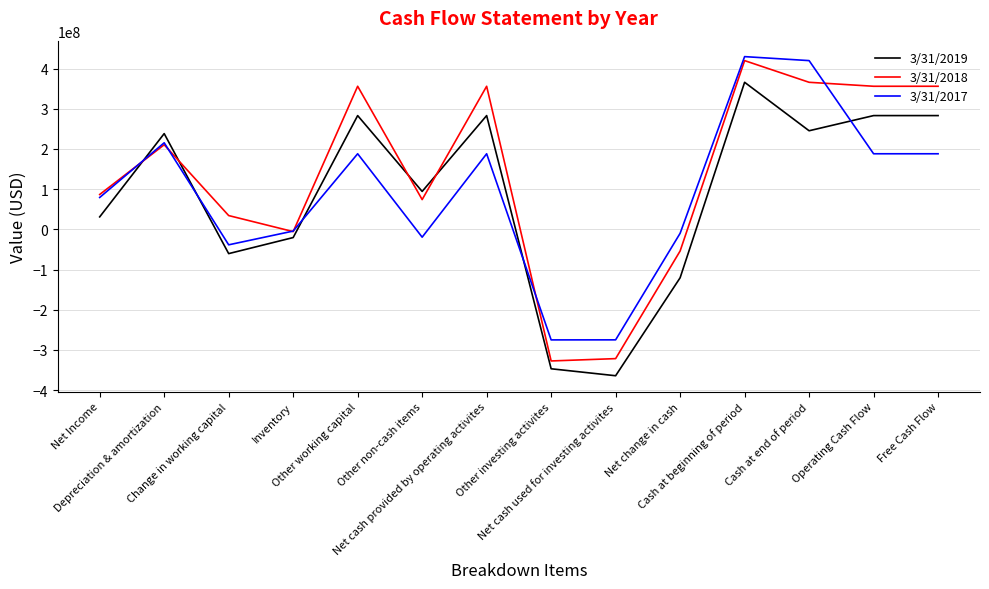

Which series has the largest range (max minus min)?

3/31/2018